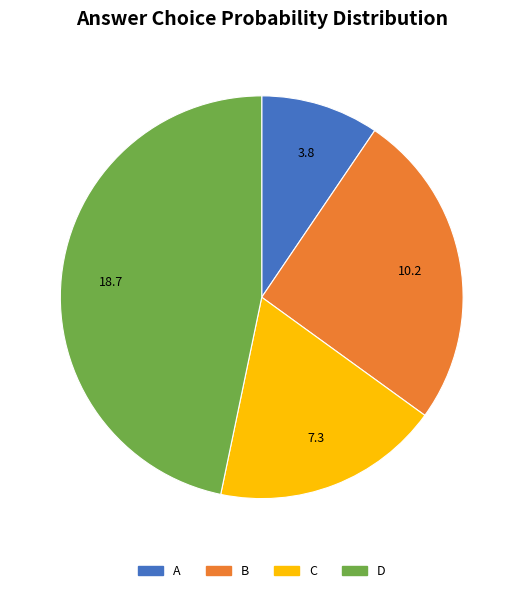

Which slice is the largest?

D